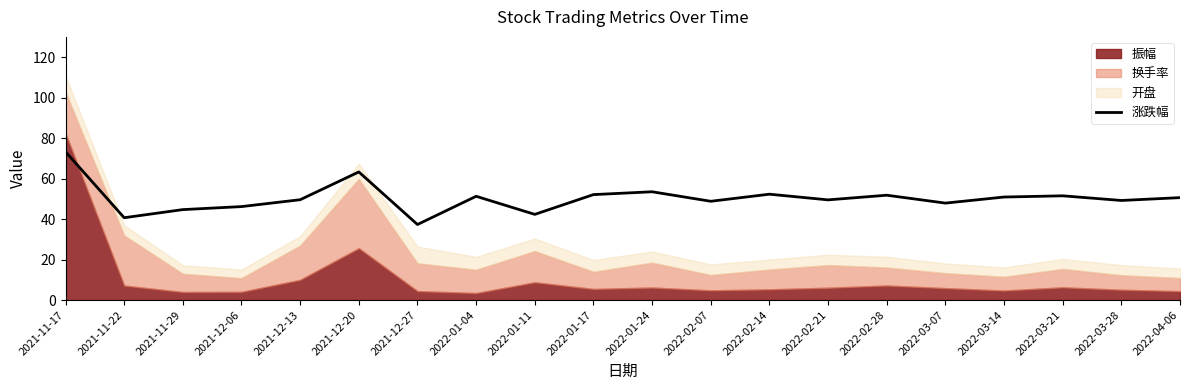

What is the ratio of the value at 2022-03-21 to the value at 2022-03-07?

1.1